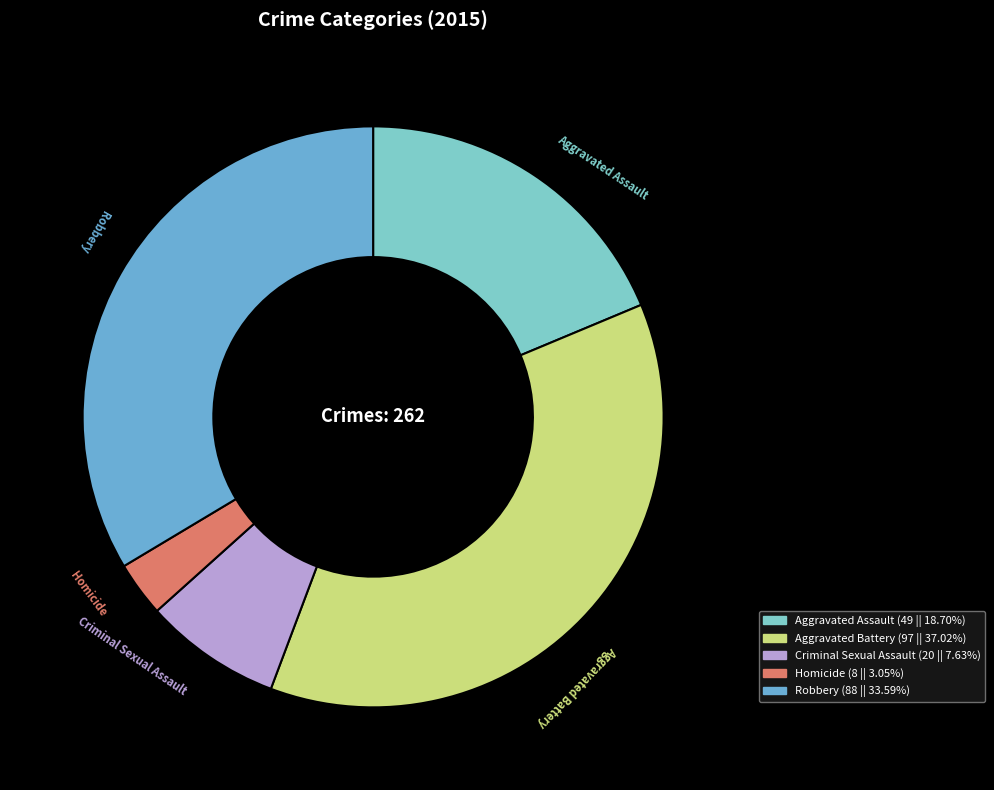

Count the number of slices in the pie.

5